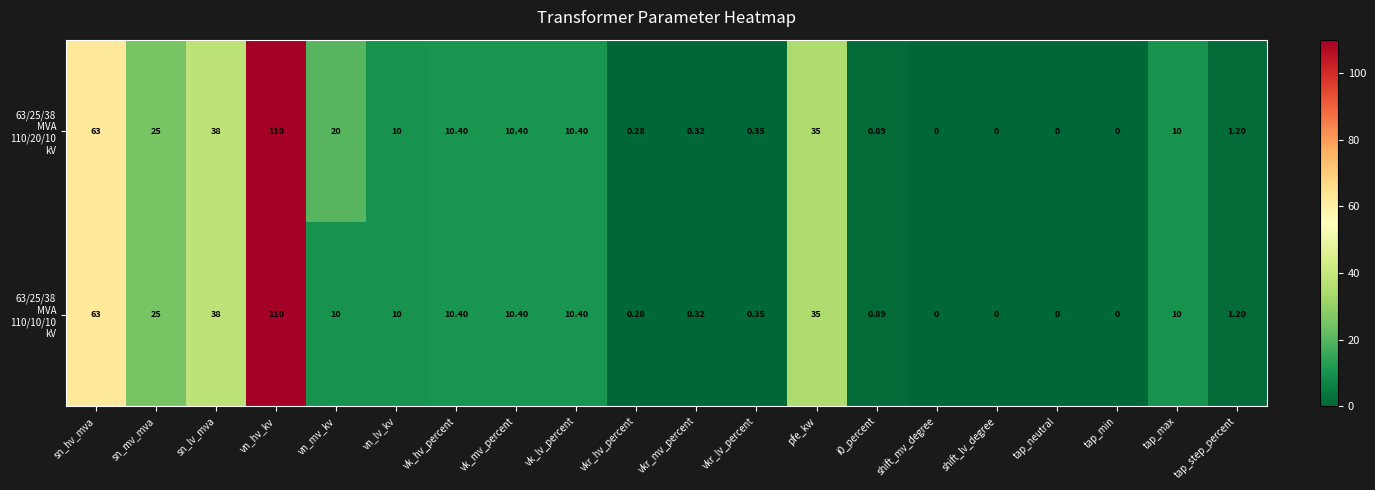

How many distinct data groups are displayed?

2